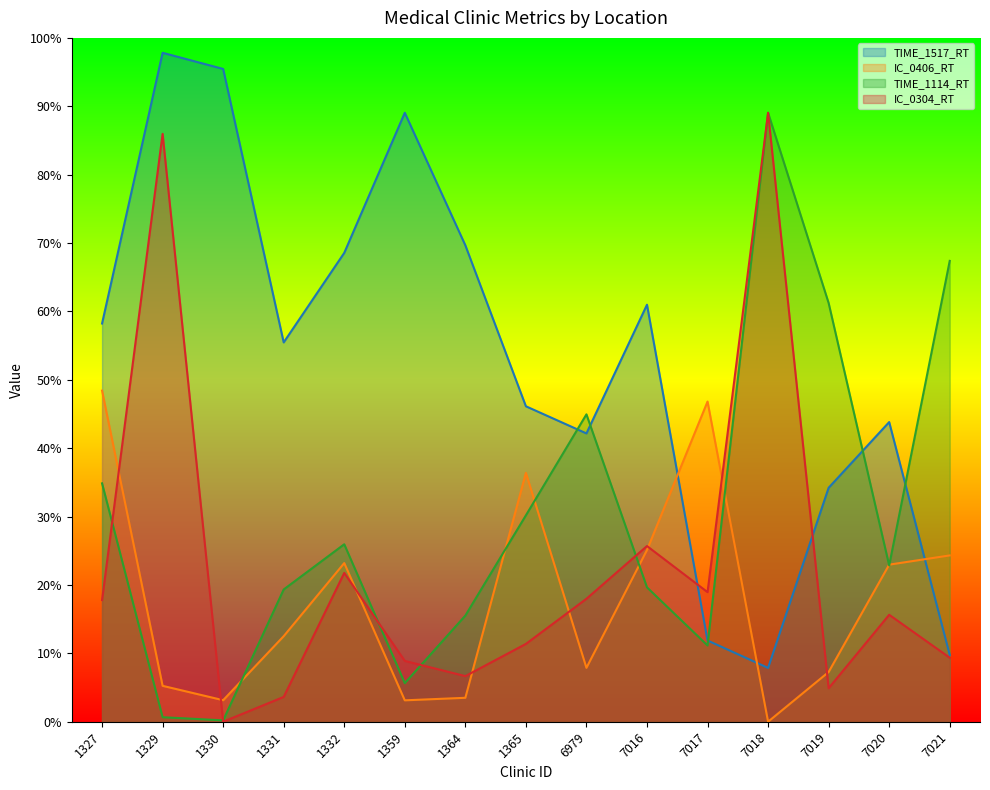

Which series has the largest total across all categories?

TIME_1517_RT